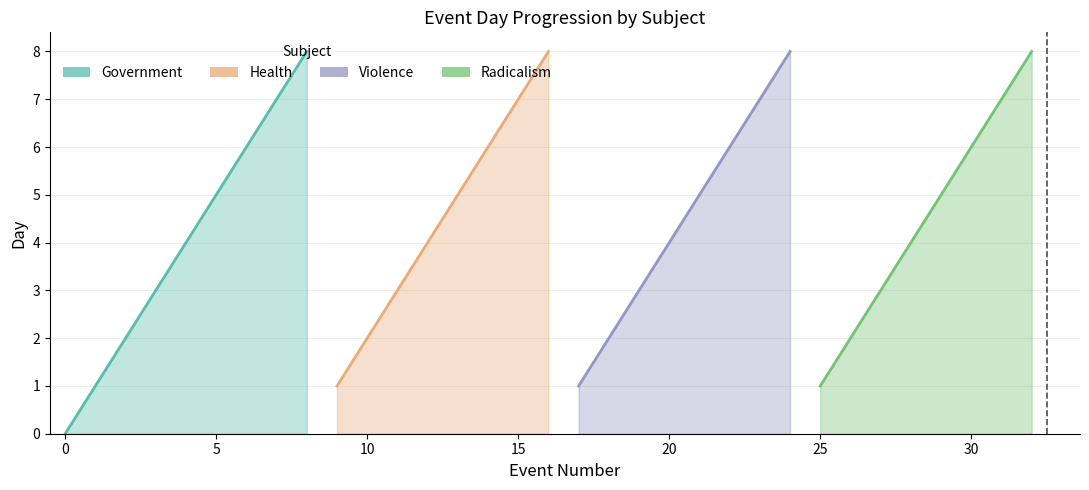

Between 0 and 7, which series saw the biggest shift?

Government